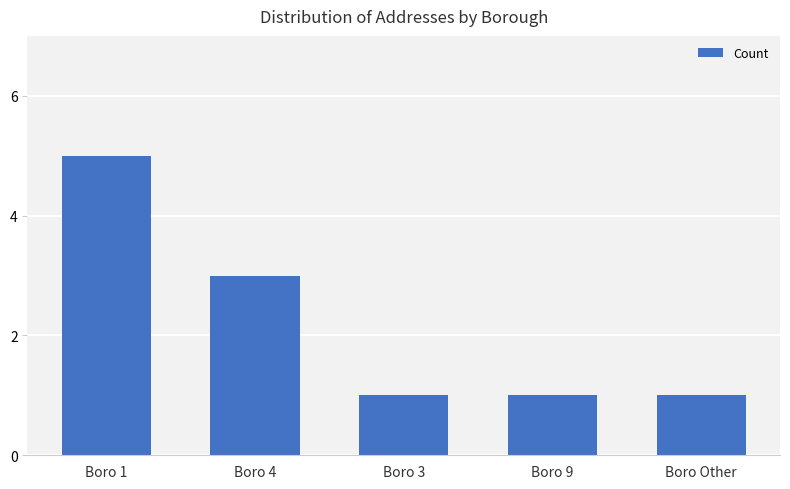

Approximately how many times larger is the value at Boro 4 compared to Boro 1?

0.6